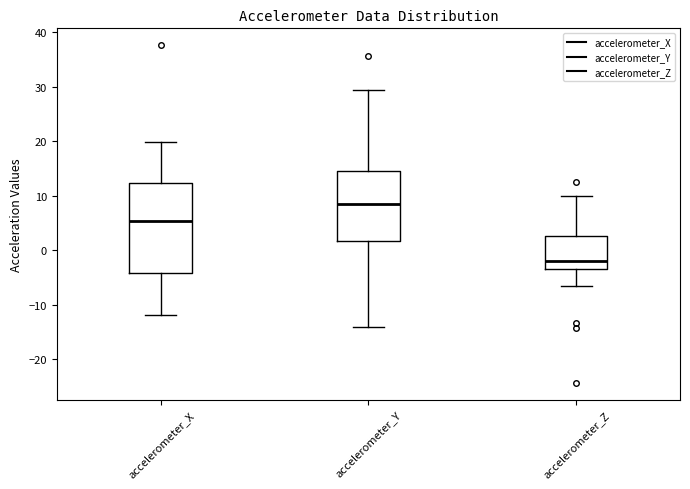

Which box is the tallest, from its lower edge to its upper edge?

accelerometer_X